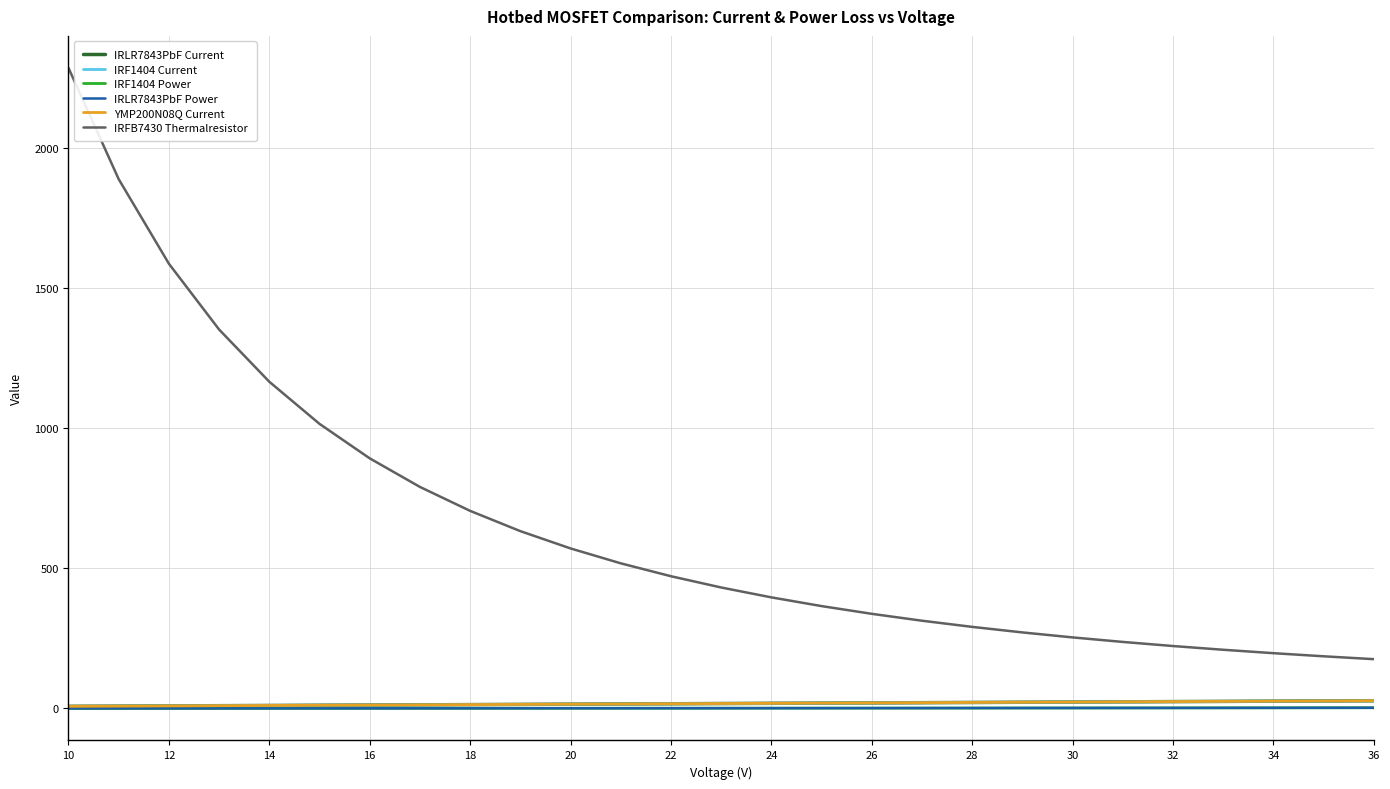

How many lines are shown in the chart?

6